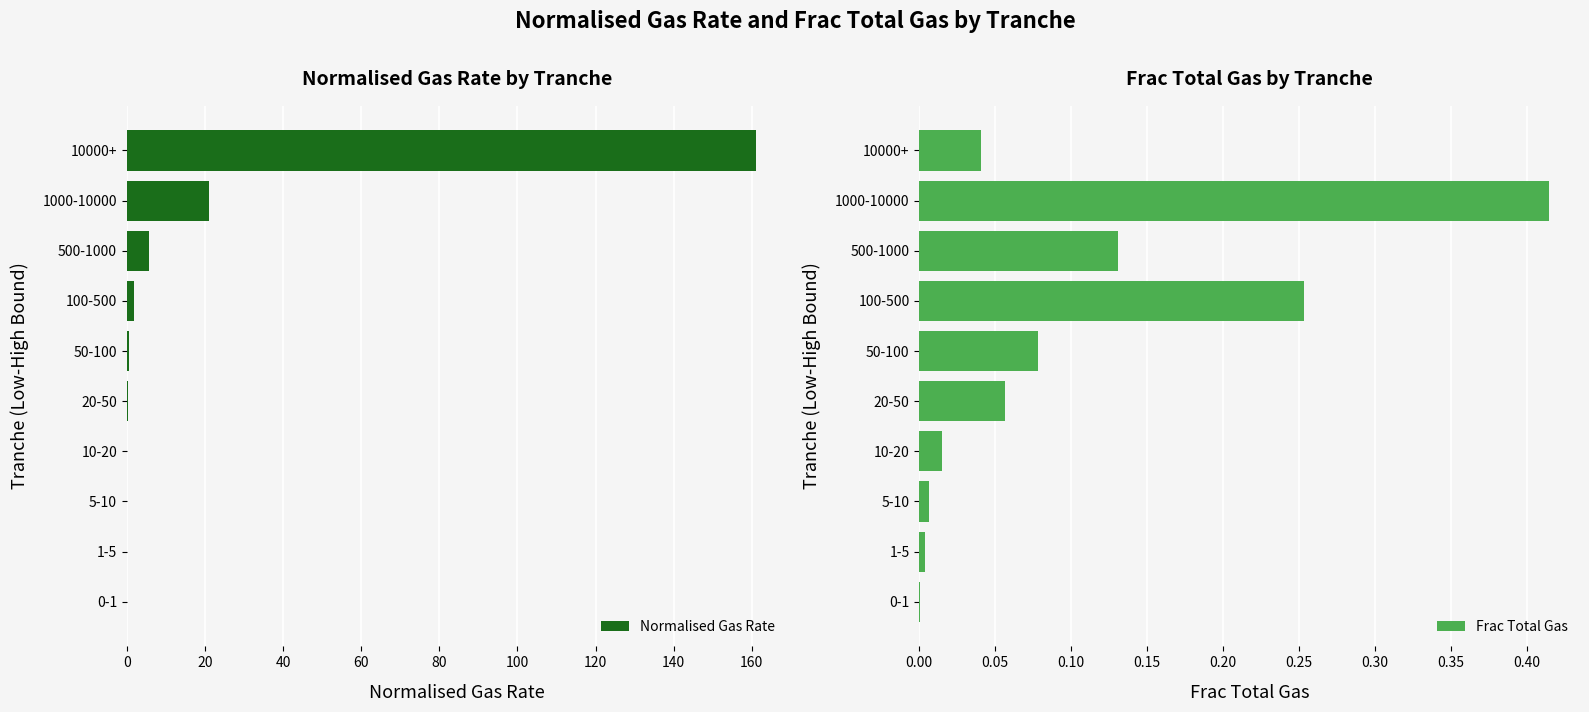

Are the bars grouped side by side (vs. stacked)?

Yes